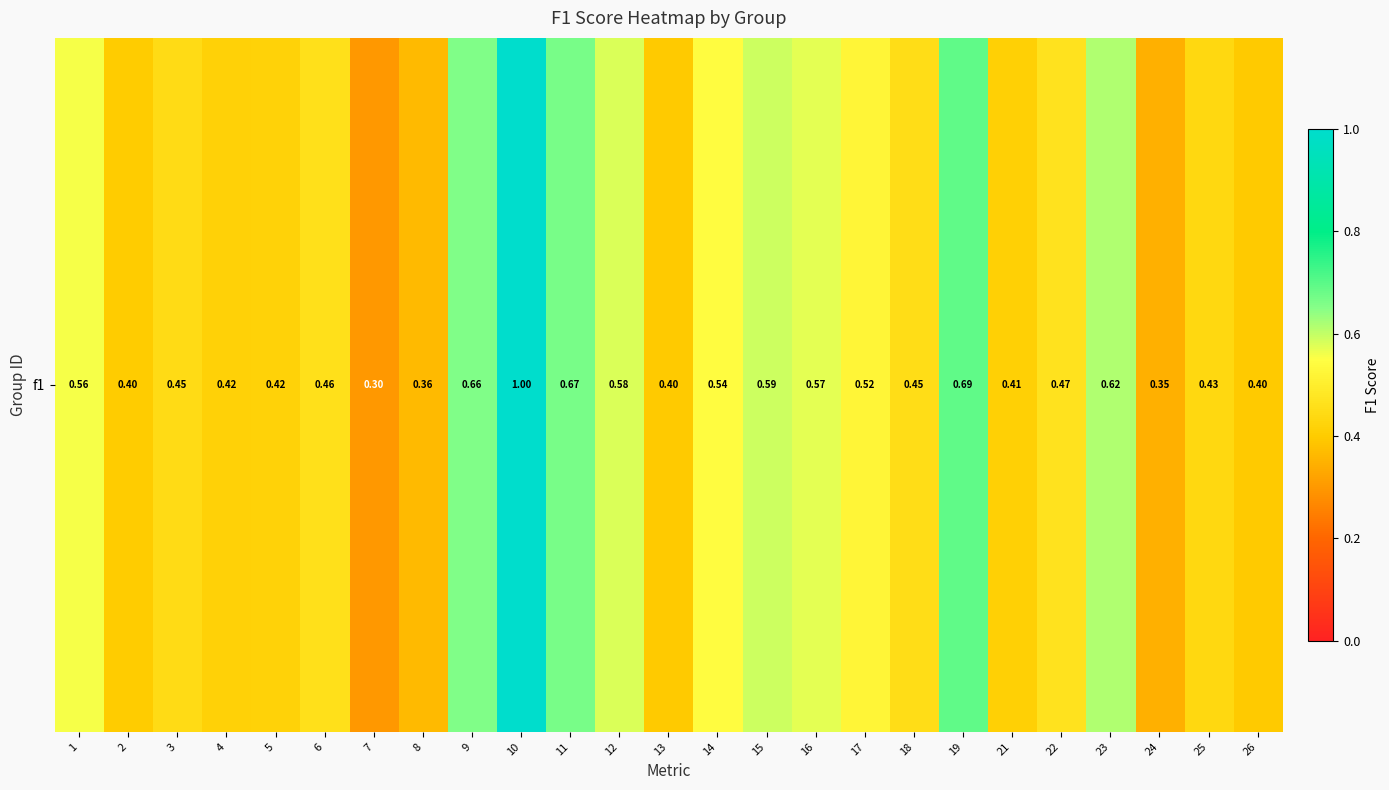

At which category does the chart reach its peak across all series?

10